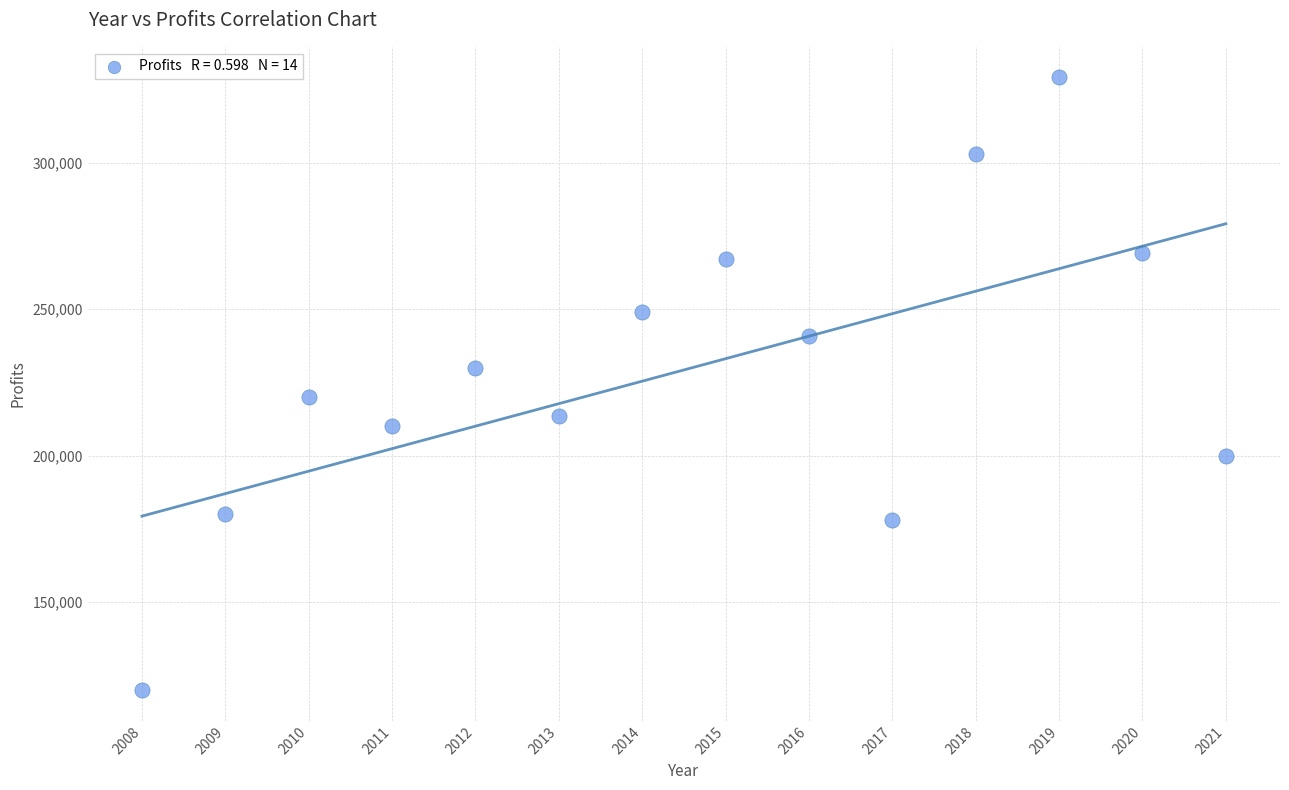

What is the range of X values (max minus min)?

13